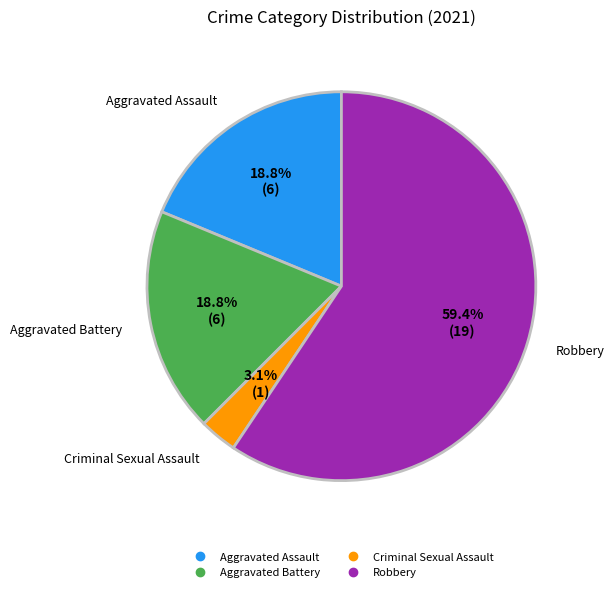

To the nearest percent, what portion does Criminal Sexual Assault represent?

3%